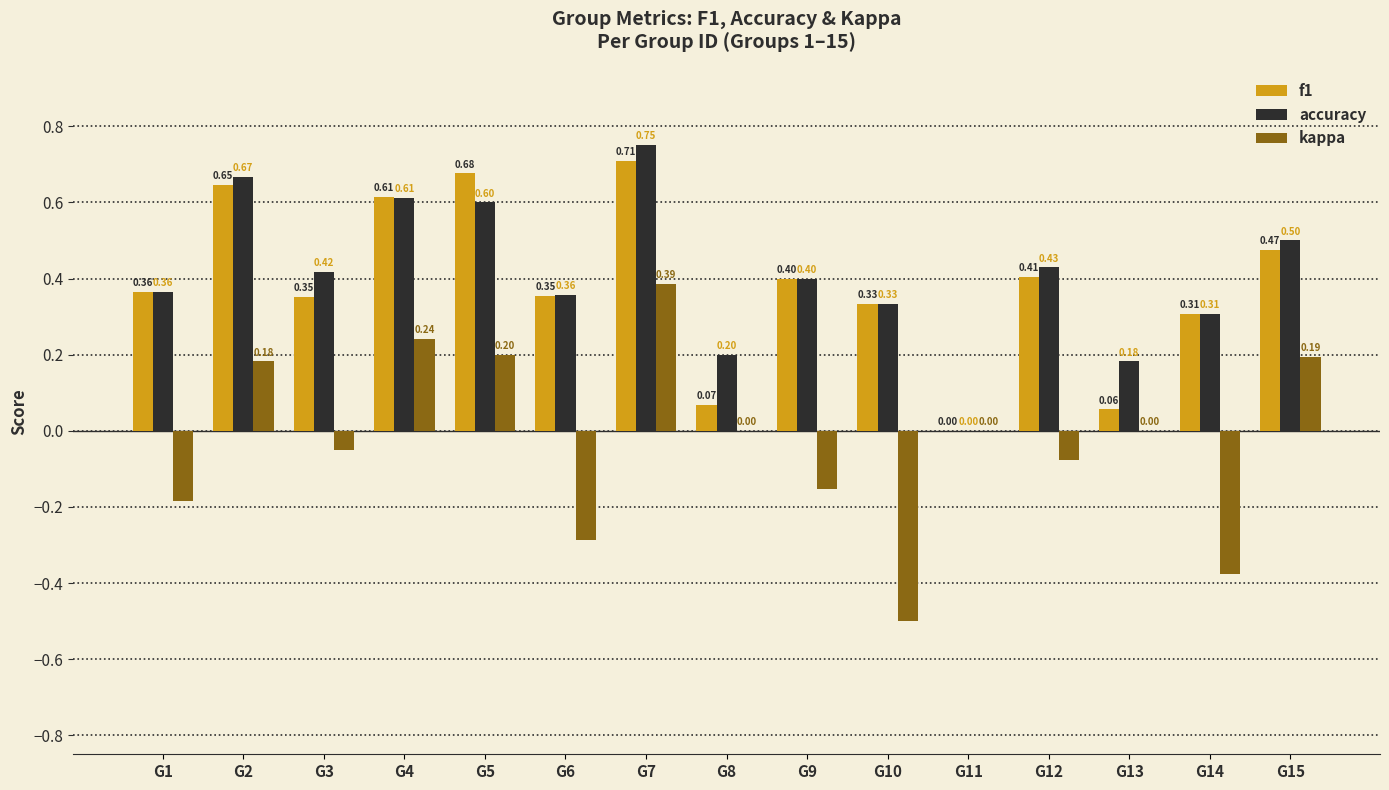

What is the average value of the accuracy series?

0.4